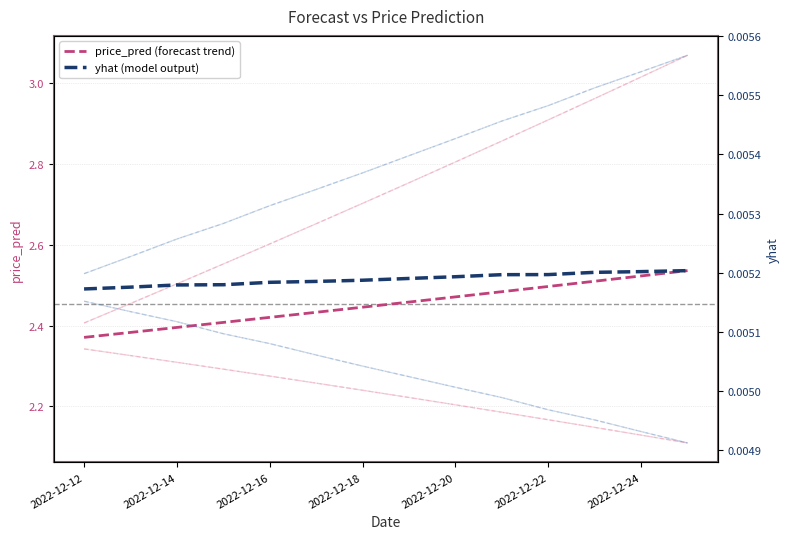

At which label is price_pred (forecast trend) closest to 2?

2022-12-12